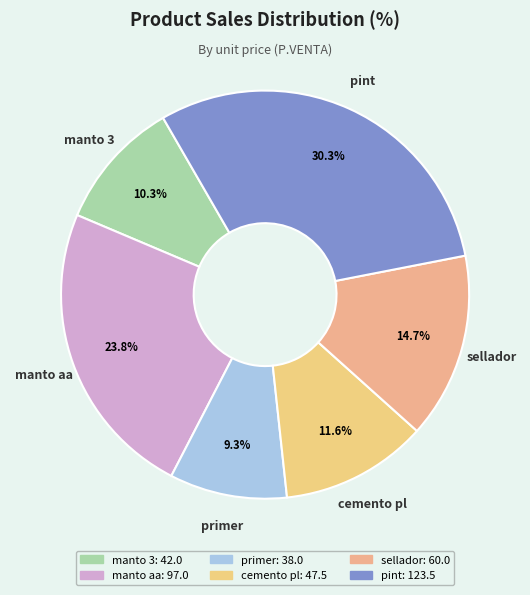

True or false: sellador accounts for 24% of the total.

False